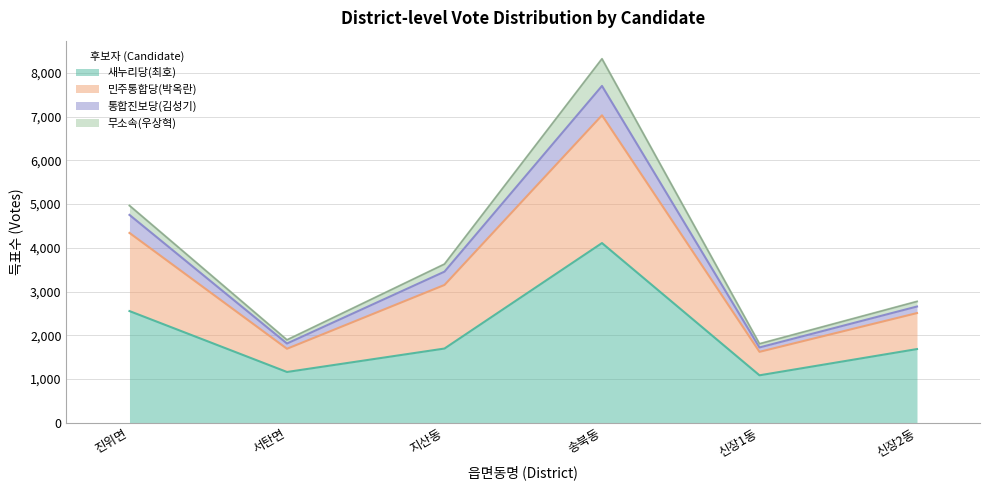

At which category is the sum across all series the highest?

송북동